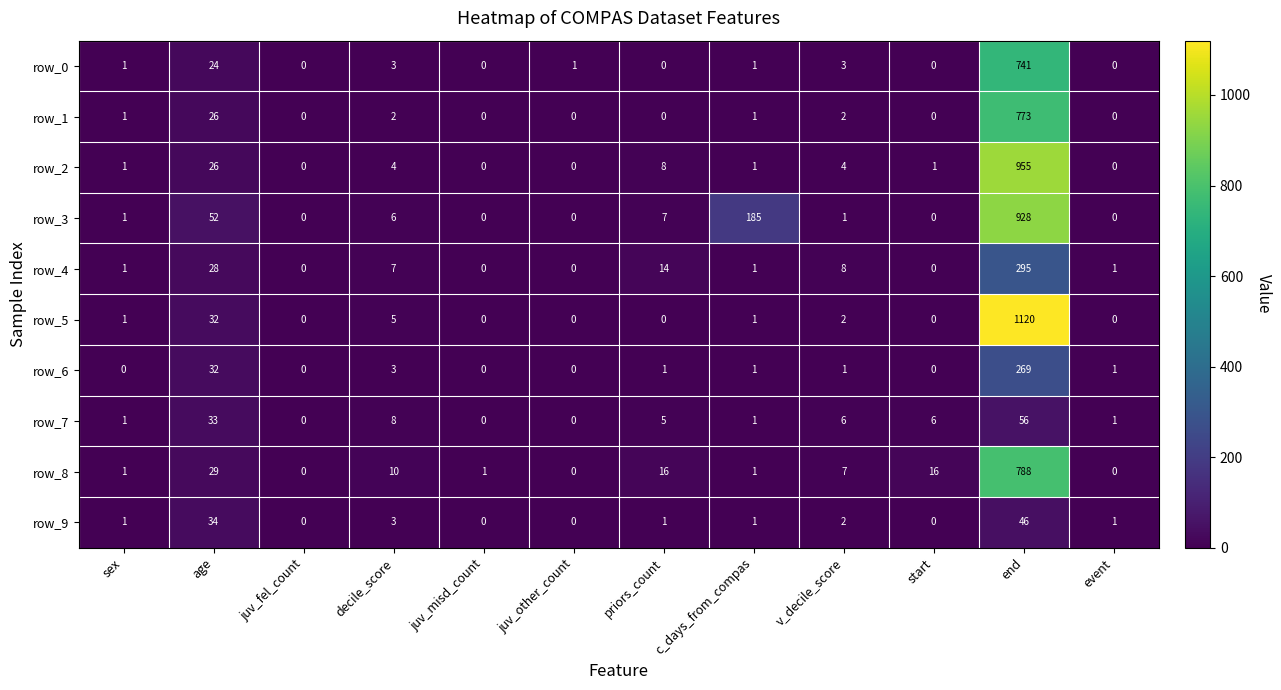

Which label corresponds to the largest value in the chart?

end